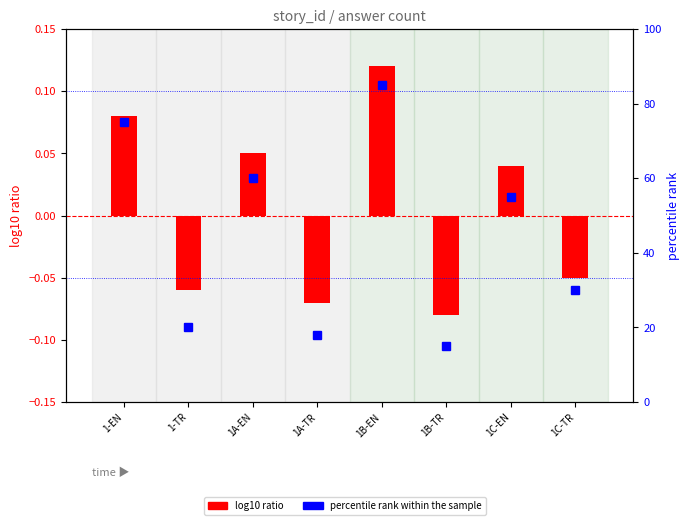

List the labels in order of percentile rank within the sample value, smallest first.

1B-TR, 1A-TR, 1-TR, 1C-TR, 1C-EN, 1A-EN, 1-EN, 1B-EN